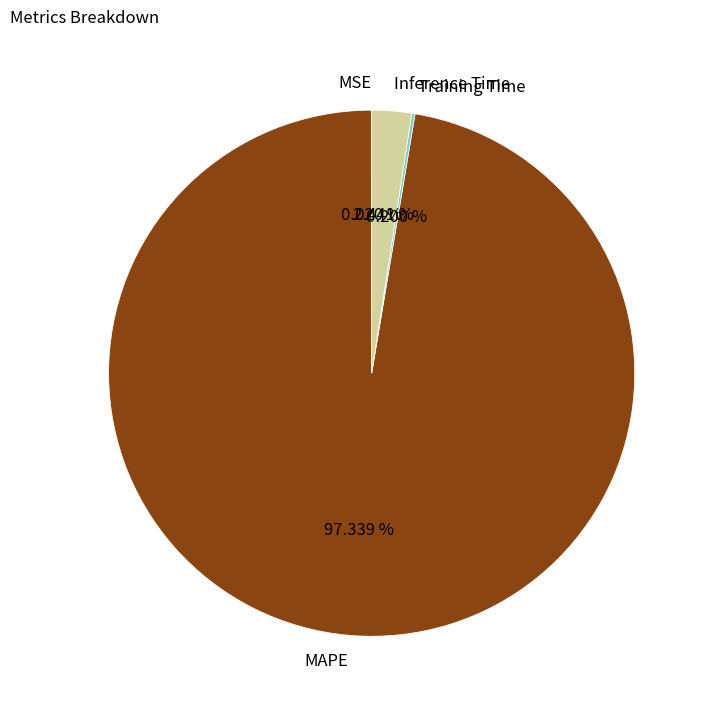

To the nearest percent, what percentage of the pie is MAPE?

97%